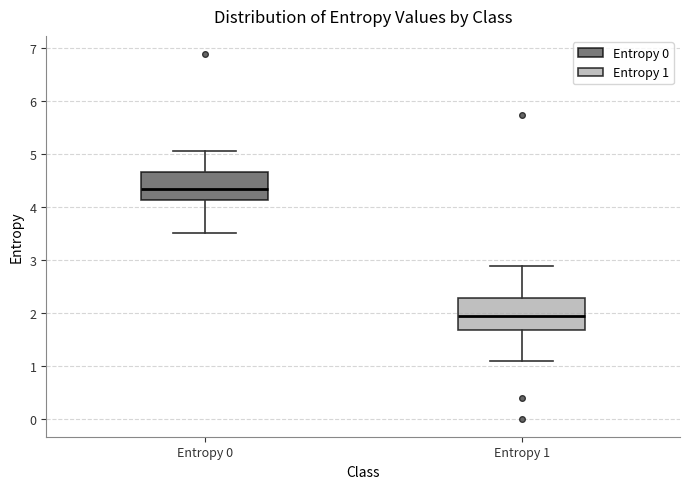

Reading left to right, transcribe this box plot: for each box, give where its median line is, the range the box spans, and where its two whiskers end, as read against the y-axis. The values are not printed on the chart, so give them approximately, as read against the axis.

Entropy 0: median 4.3, box 4.1 to 4.7, whiskers 3.5 to 5.1
Entropy 1: median 1.9, box 1.7 to 2.3, whiskers 1.1 to 2.9